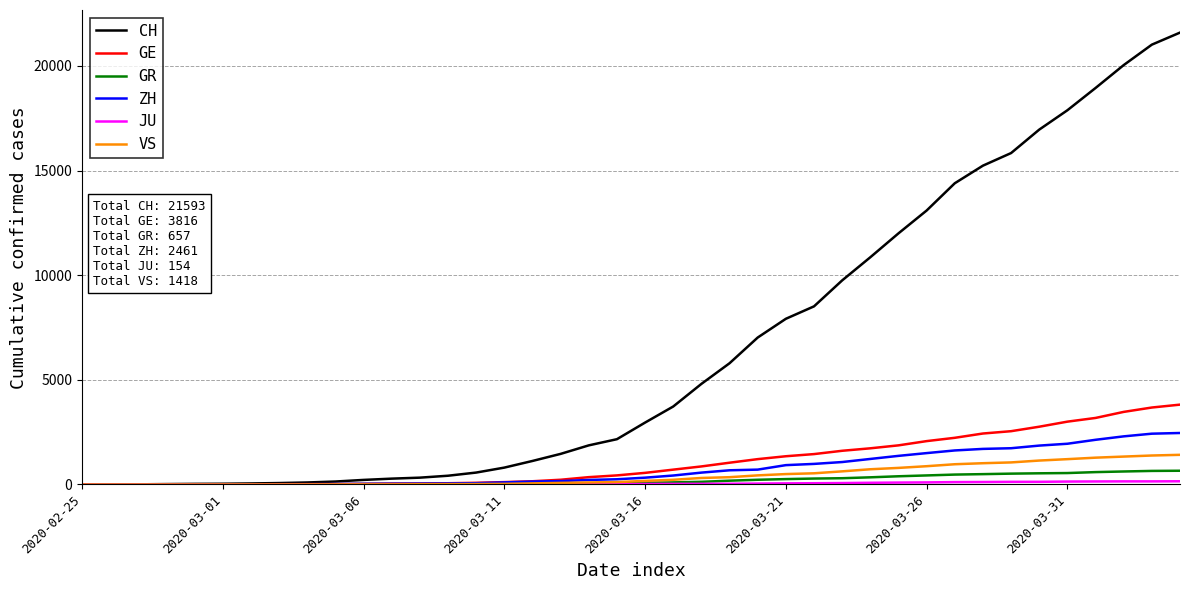

How many lines are shown in the chart?

6